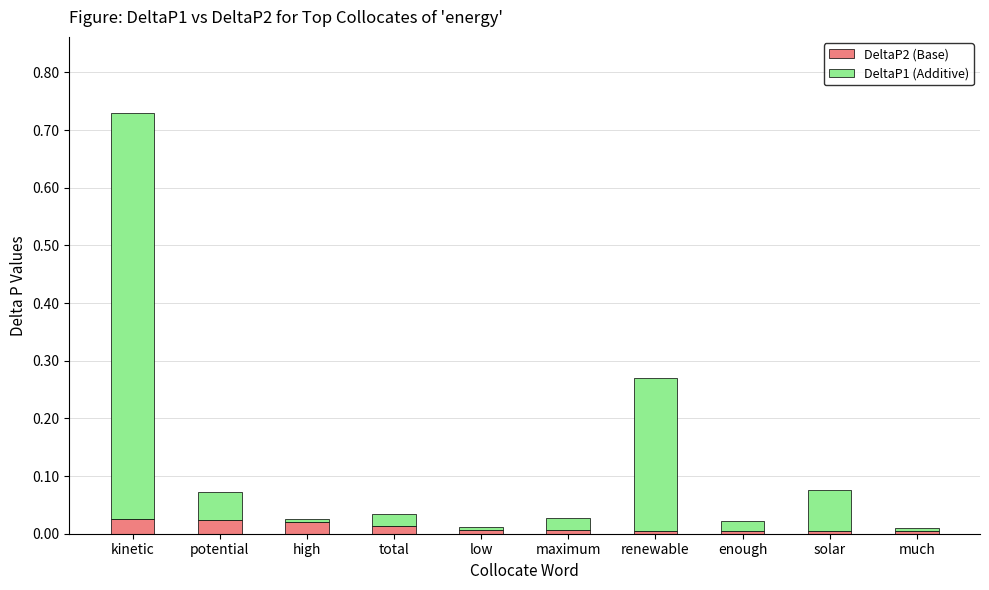

True or false: DeltaP2 (Base) has a value of 0.0 at potential.

True